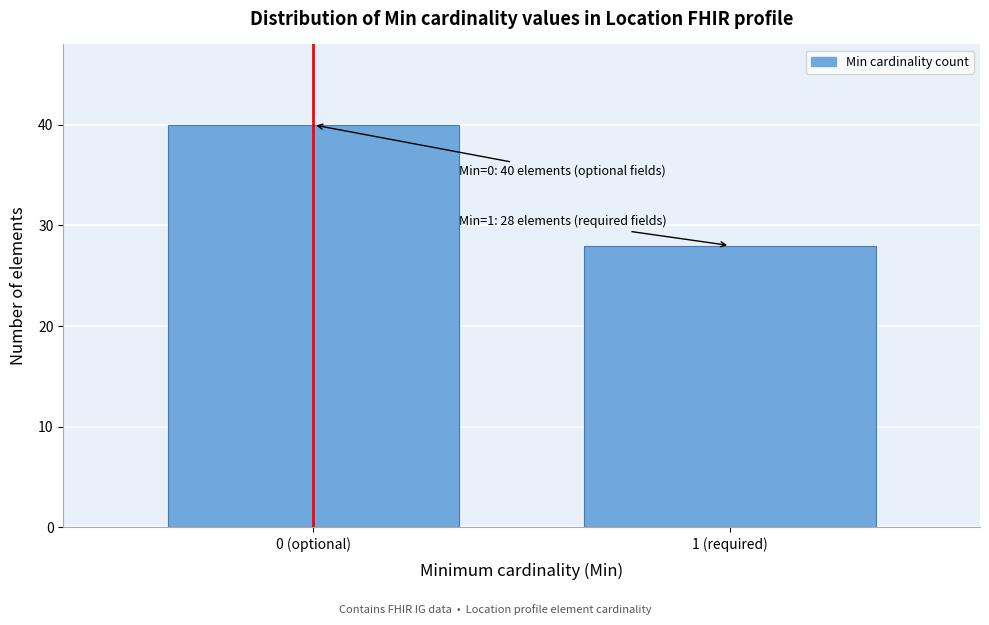

Reading right to left, extract all data points from this chart.

28	40